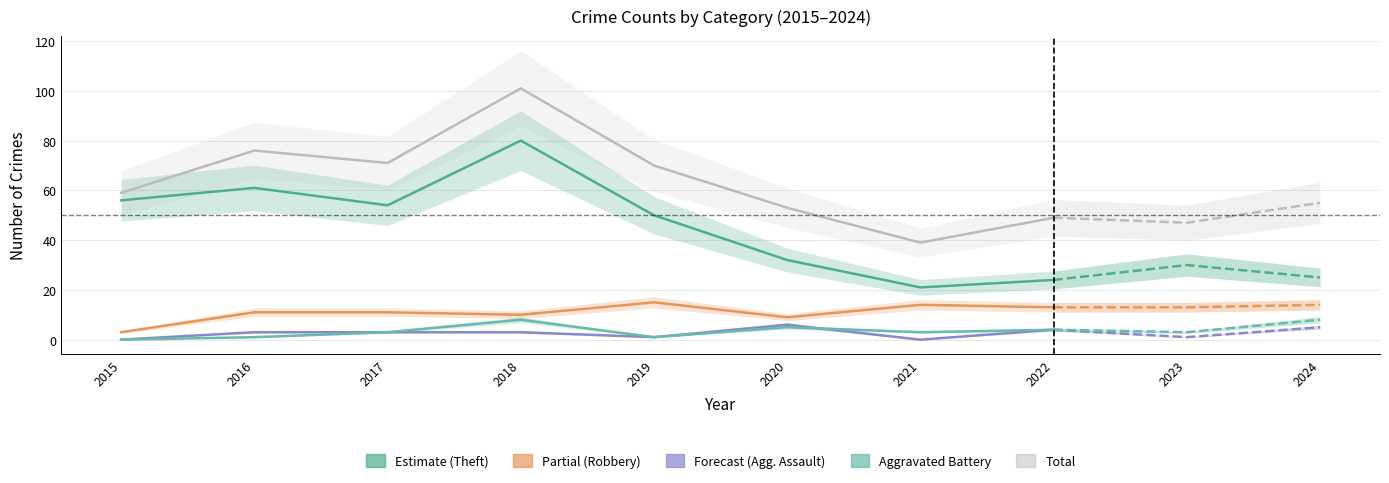

True or false: Robbery and Theft cross at least once.

False